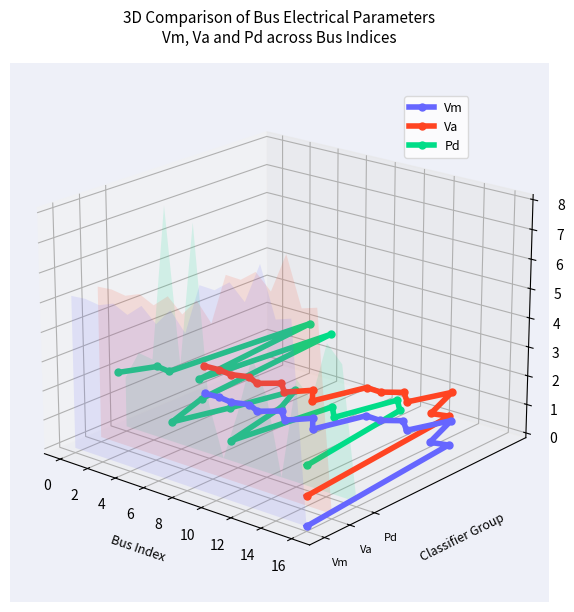

What is the sum of the Vm values at 8 and 14?

-0.1